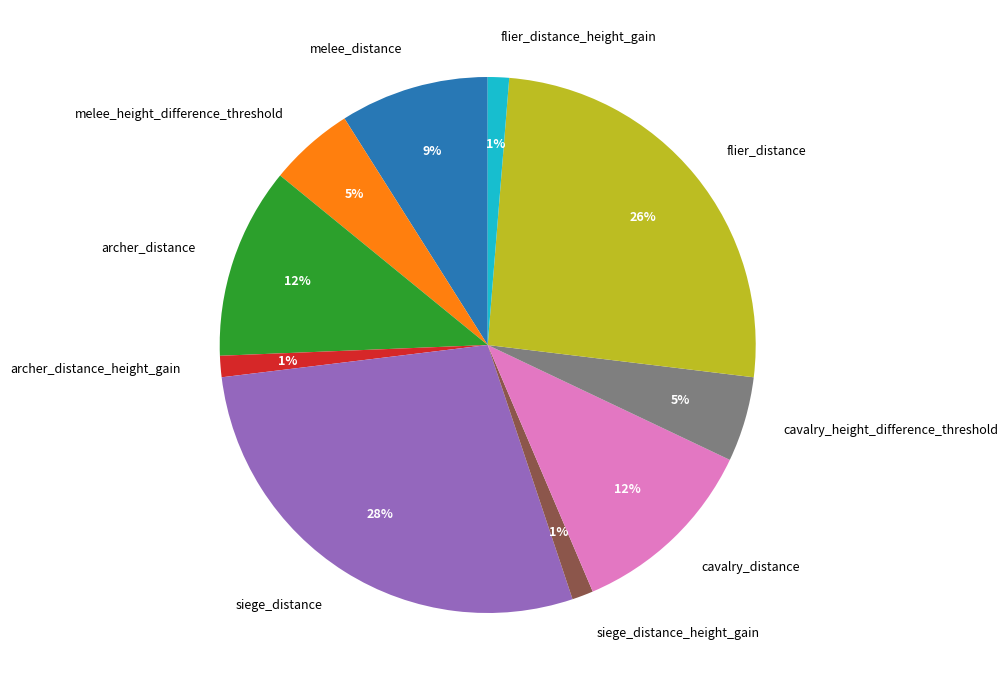

Is it true that flier_distance_height_gain is 1% of the pie?

True